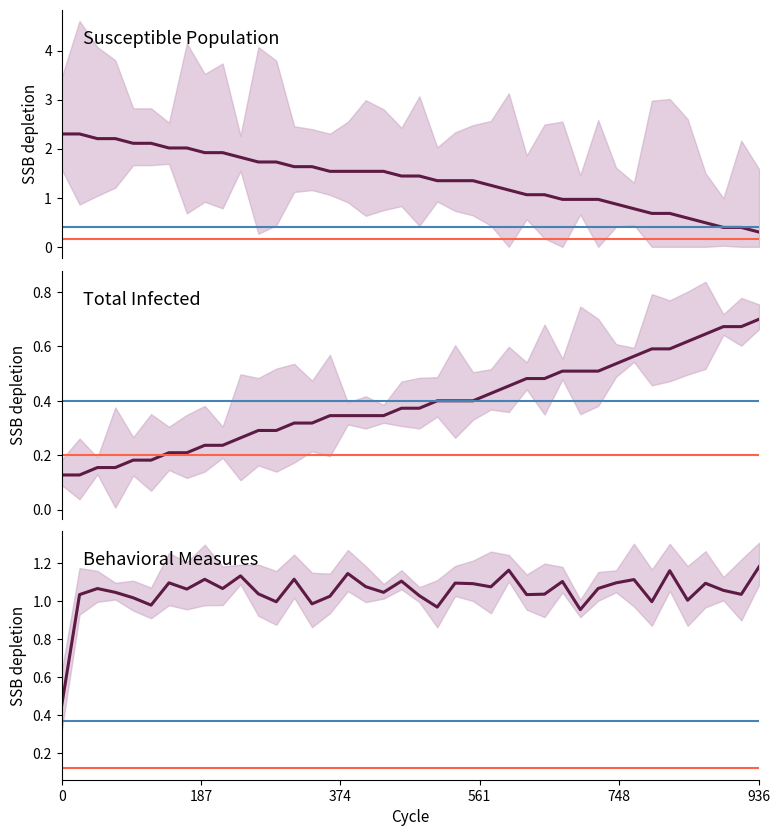

How many data points does each series have?

40